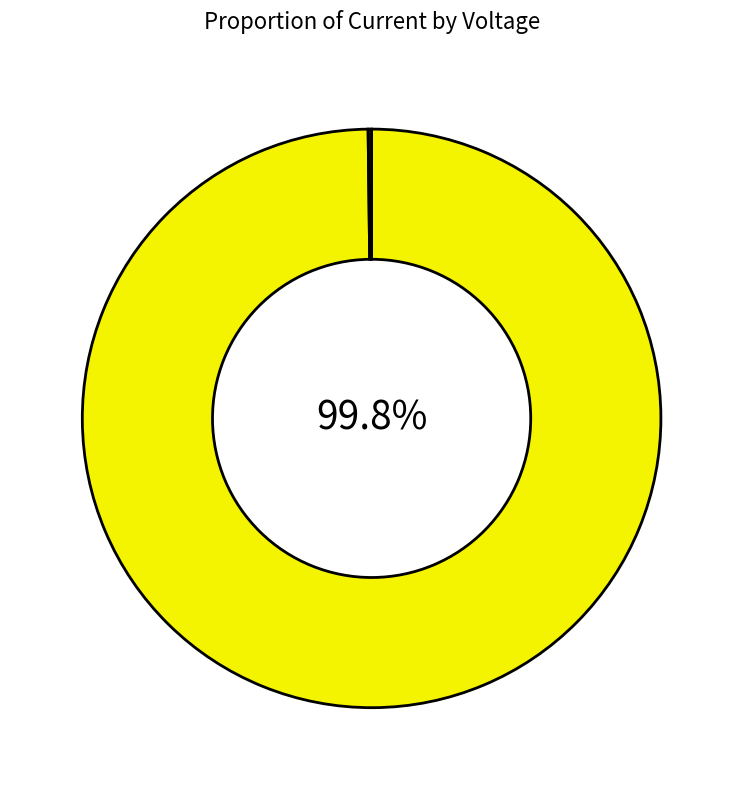

To the nearest percent, what is the average slice percentage?

50%